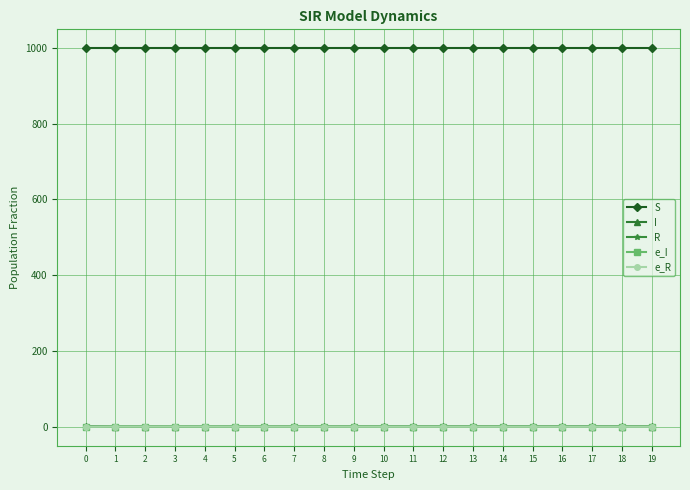

Is this an area chart (filled region under the line)?

No